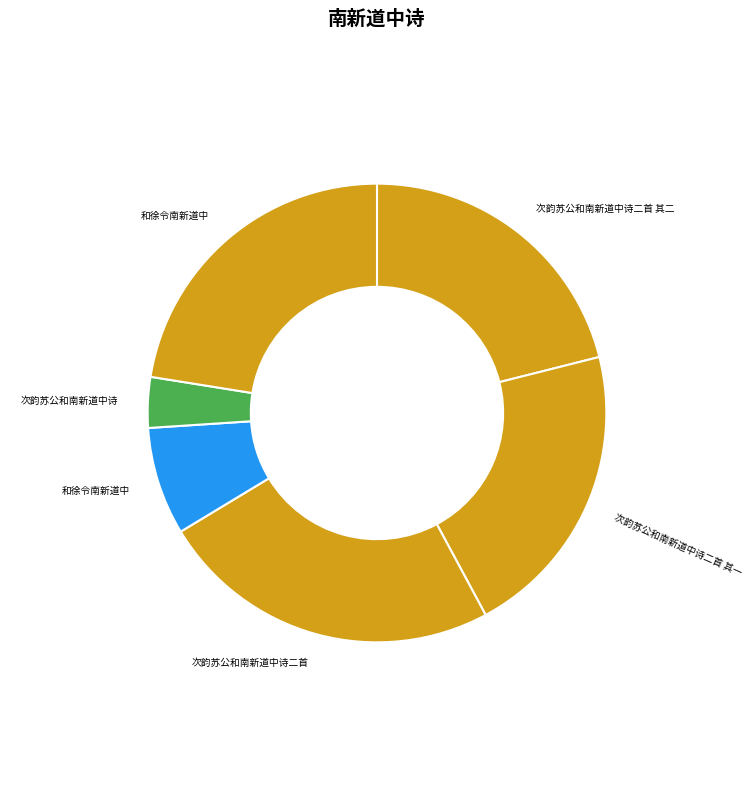

How many segments does this pie chart have?

6